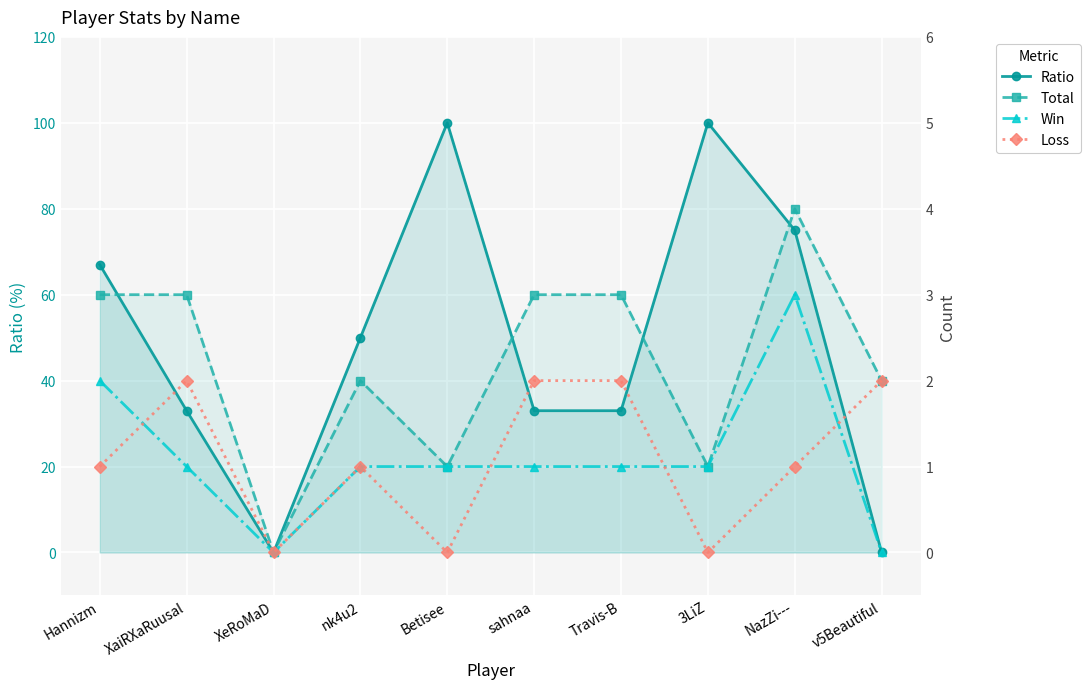

Which series has the largest range (max minus min)?

Ratio